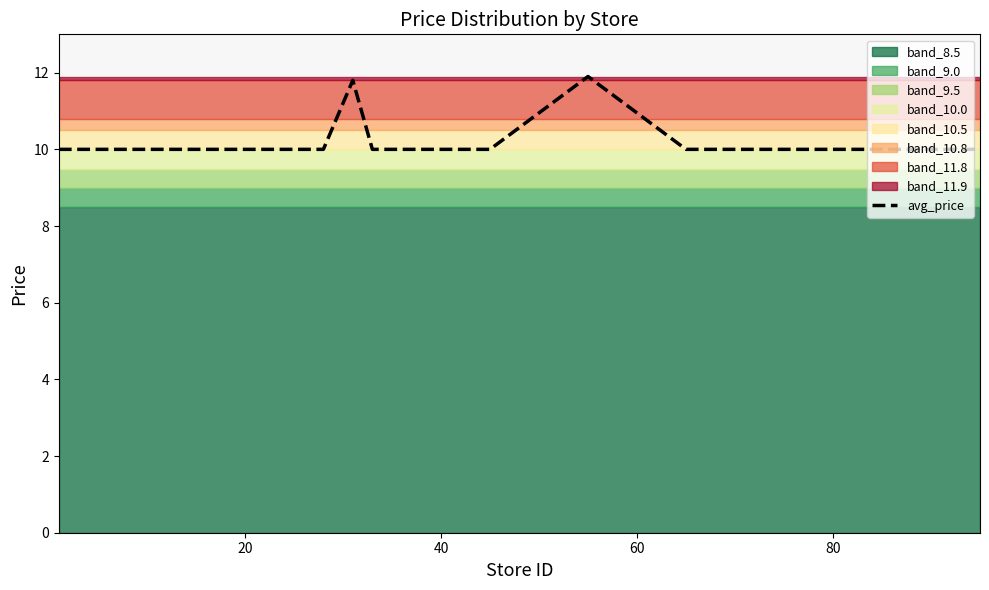

What is the difference between the second highest and minimum values?

1.8